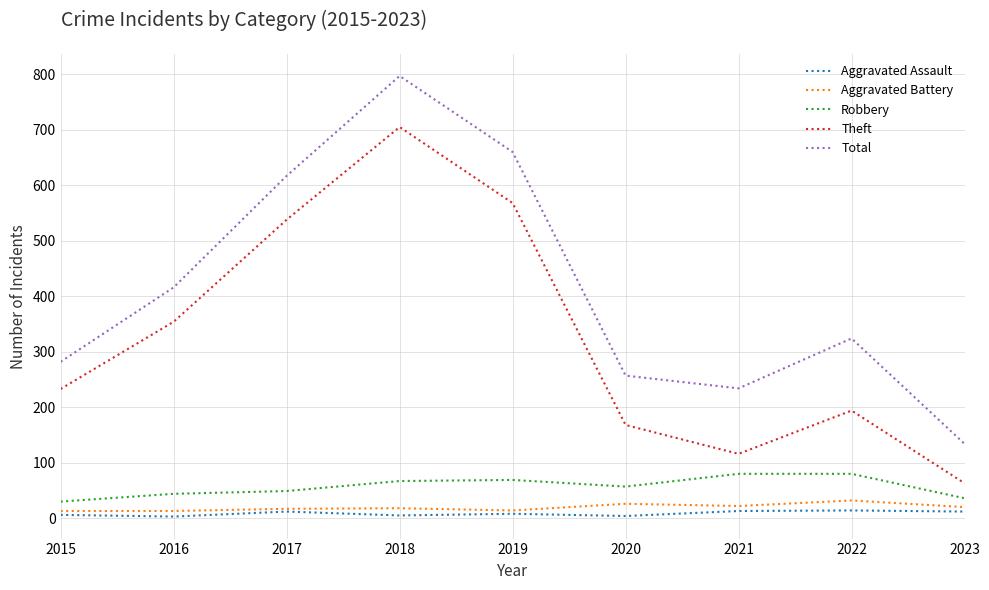

What is the difference between the Robbery values at 2018 and 2021?

13